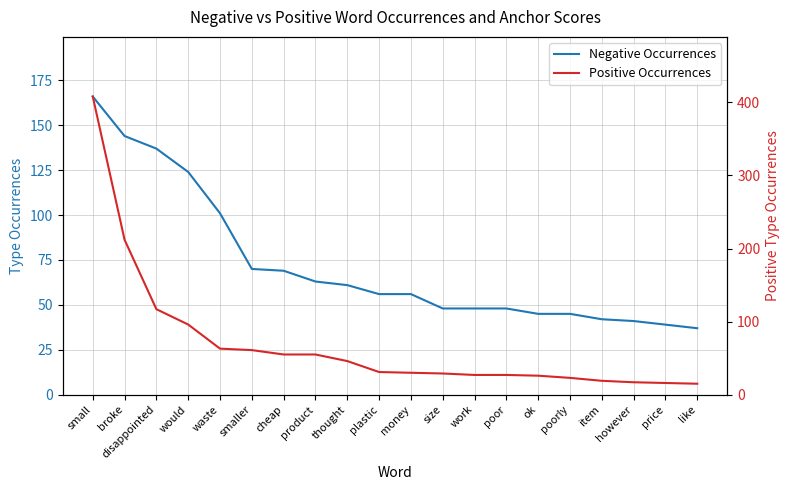

Reading left to right, transcribe all the data shown in this chart.

Negative Occurrences: 166	144	137	124	101	70	69	63	61	56	56	48	48	48	45	45	42	41	39	37
Positive Occurrences: 408	212	117	96	63	61	55	55	46	31	30	29	27	27	26	23	19	17	16	15